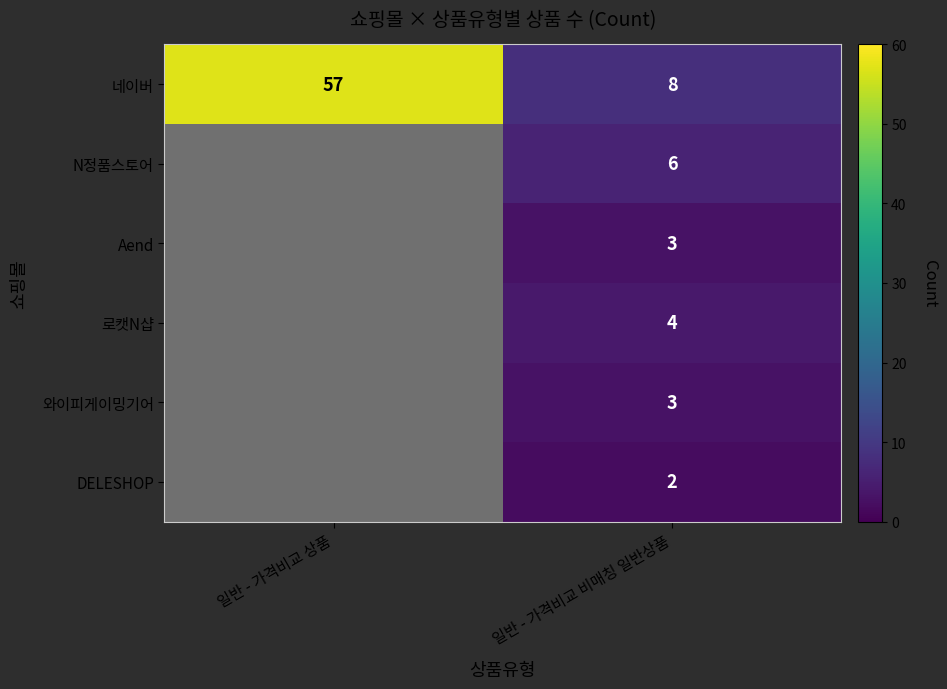

What is the sum of all 네이버 values?

65